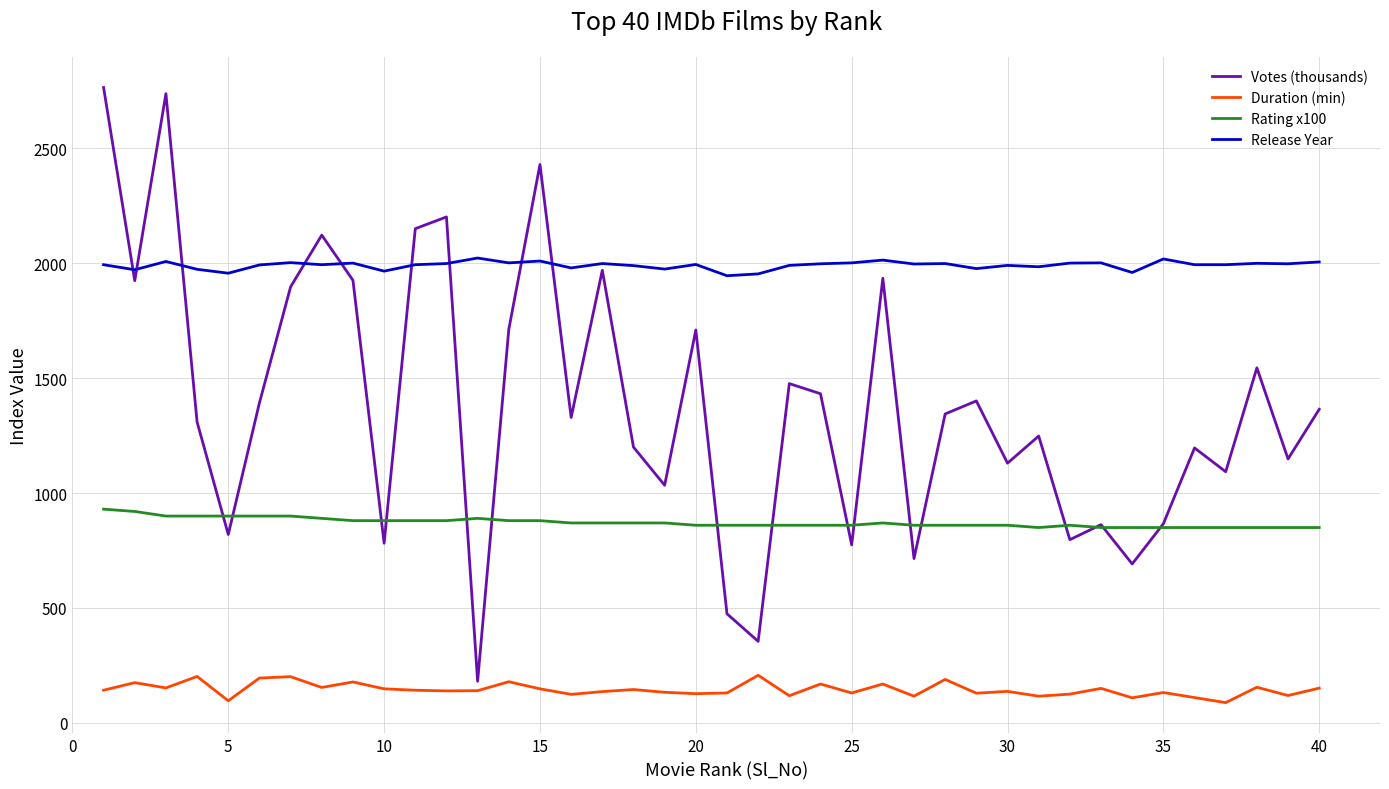

Which series has the largest total across all categories?

Release Year